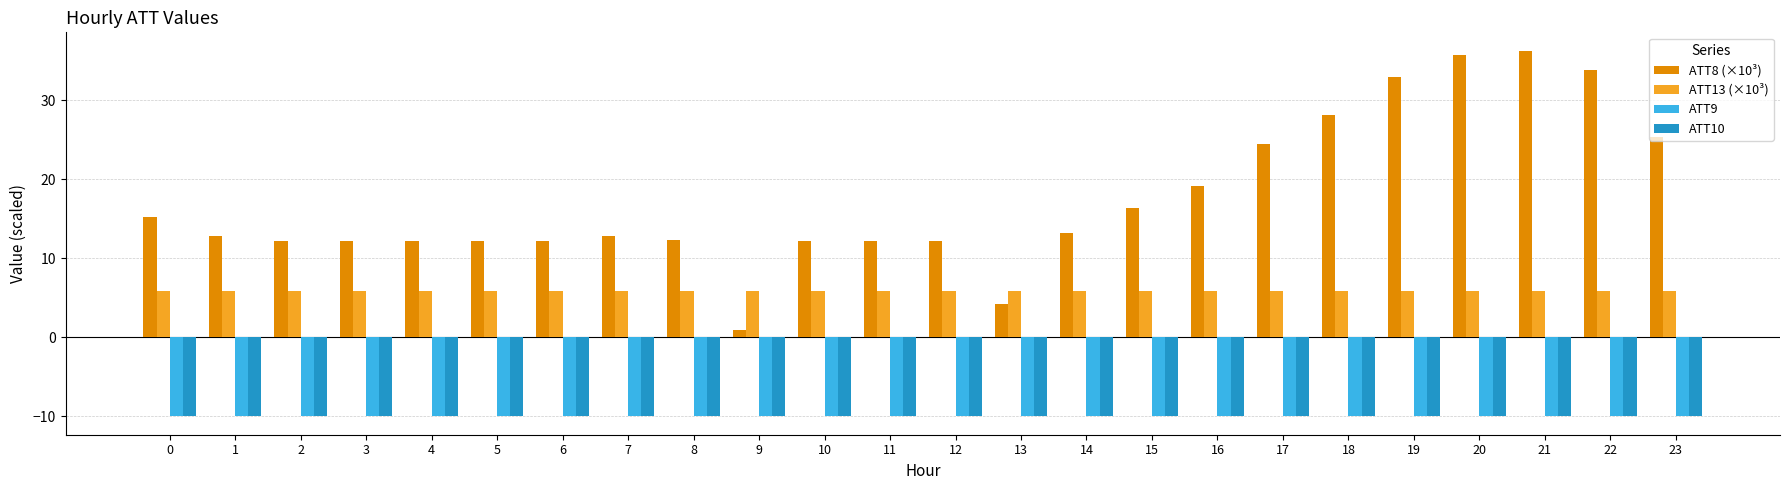

At how many categories does at least one series exceed 25?

6